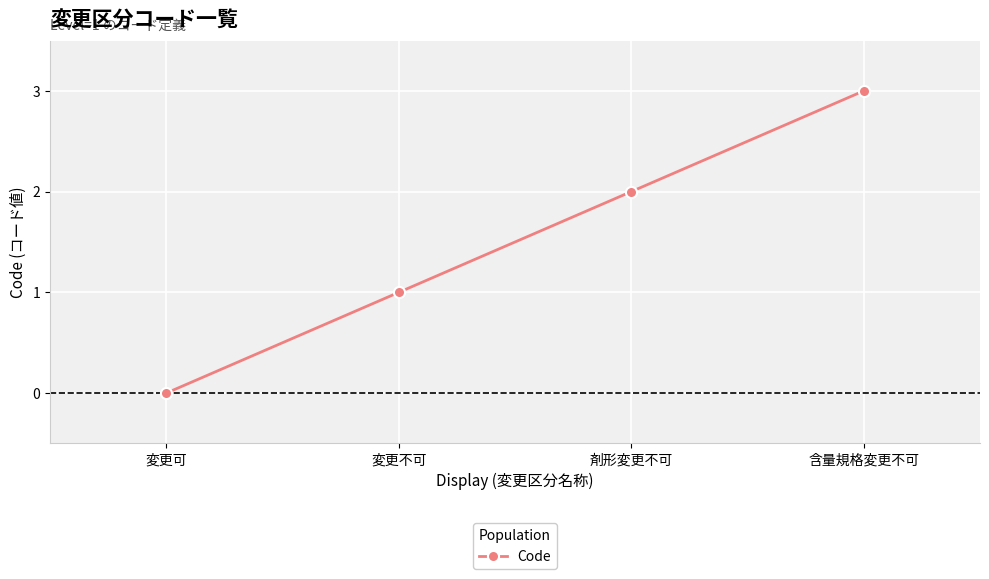

Is it true that the value at 含量規格変更不可 is 3?

True